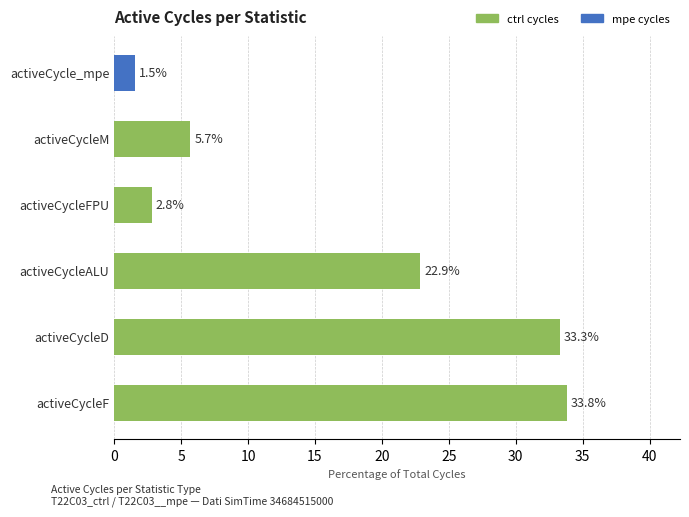

Reading bottom to top, list all the values displayed in this chart.

activeCycleF=33.8	activeCycleD=33.3	activeCycleALU=22.9	activeCycleFPU=2.8	activeCycleM=5.7	activeCycle_mpe=1.5